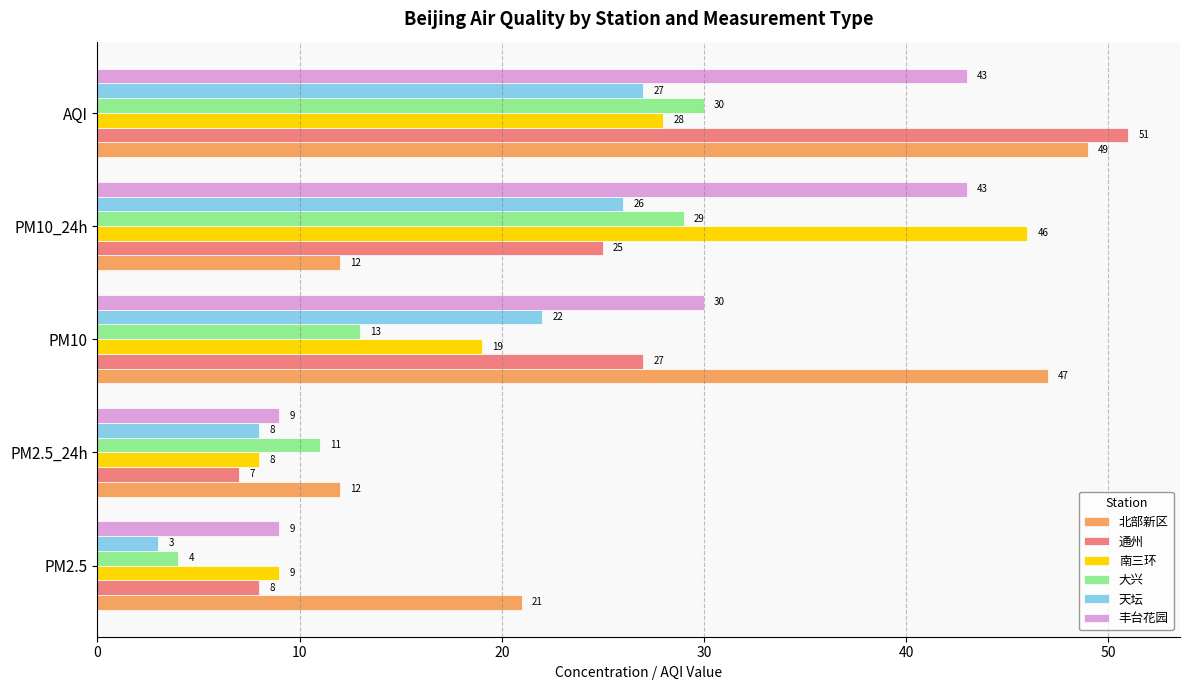

What is the spread (max minus min) of values at PM2.5?

18